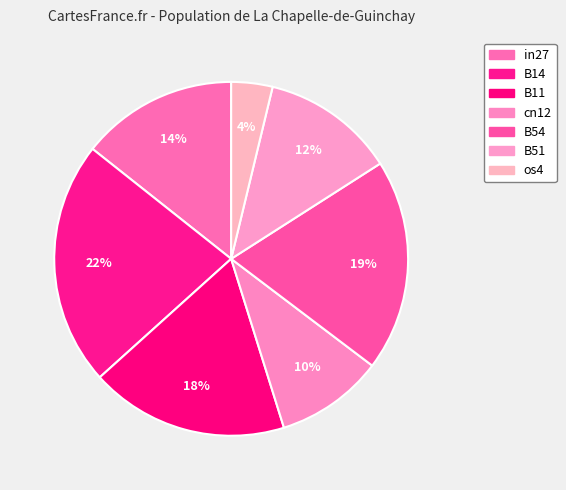

Count the number of slices in the pie.

7